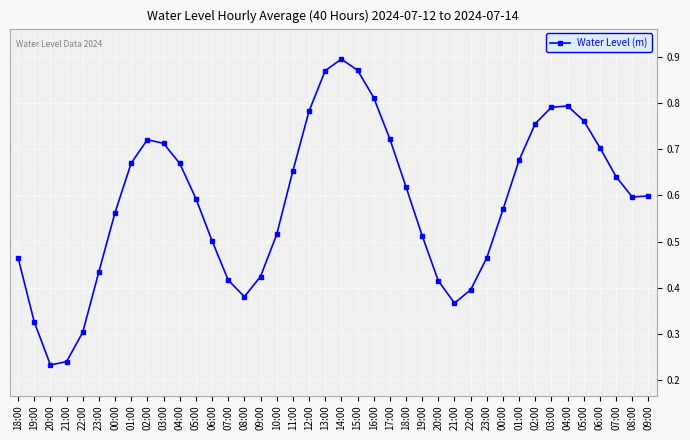

How many categories are shown in the chart?

40